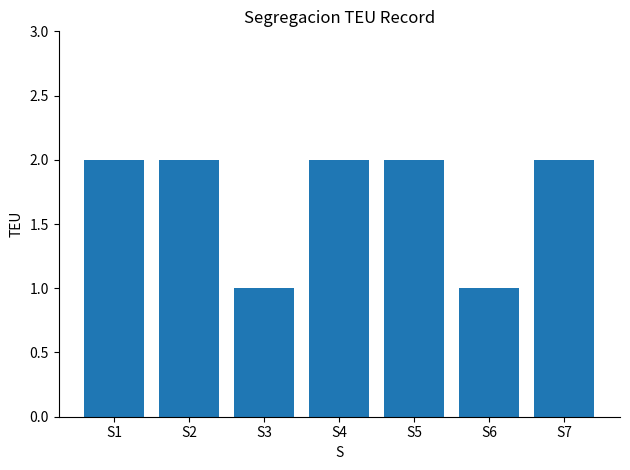

Reading left to right, what are all the values shown in this chart?

S1=2	S2=2	S3=1	S4=2	S5=2	S6=1	S7=2